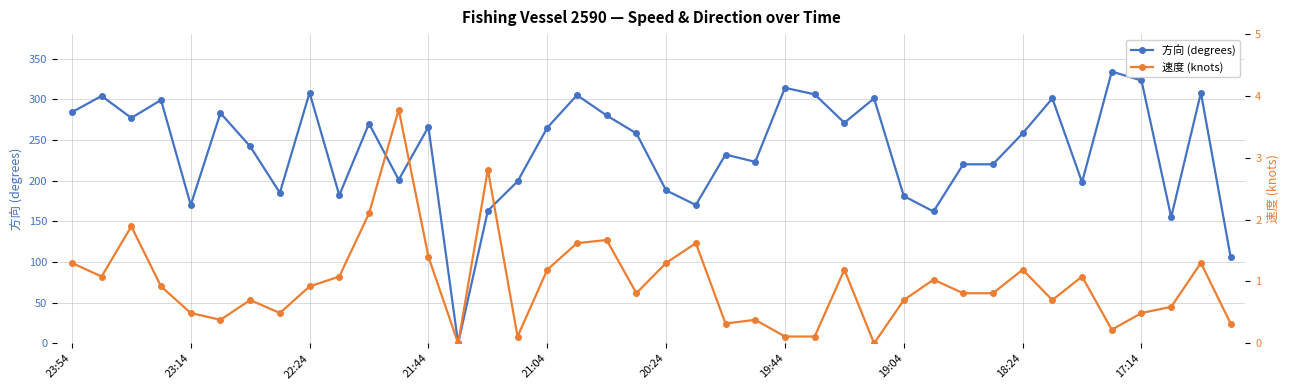

True or false: 方向 (degrees) has more than 0 points higher than both neighbors.

True